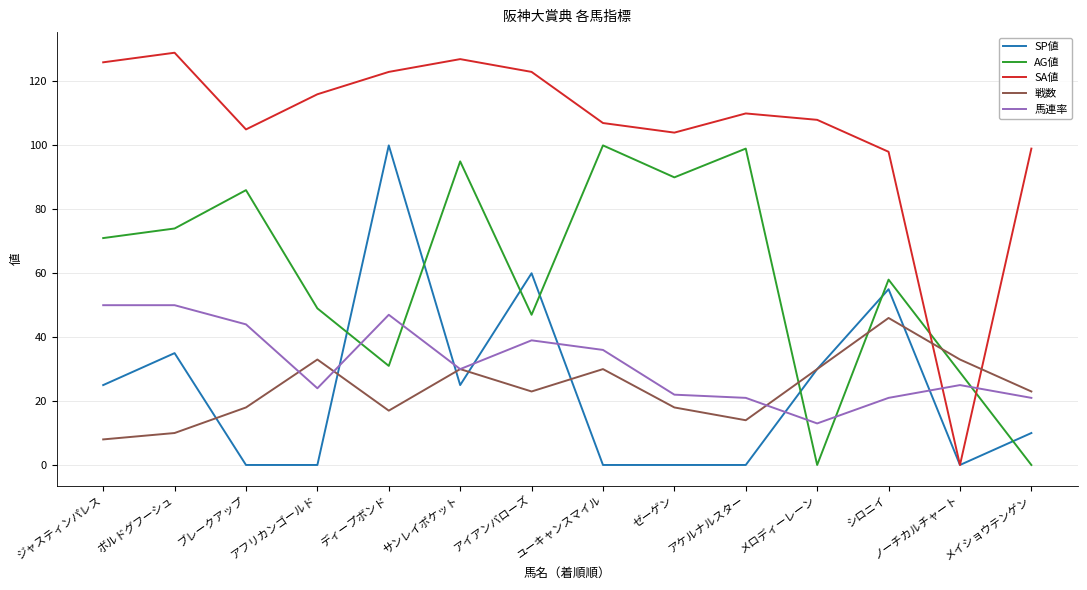

True or false: SP値 and 馬連率 intersect in this chart.

True